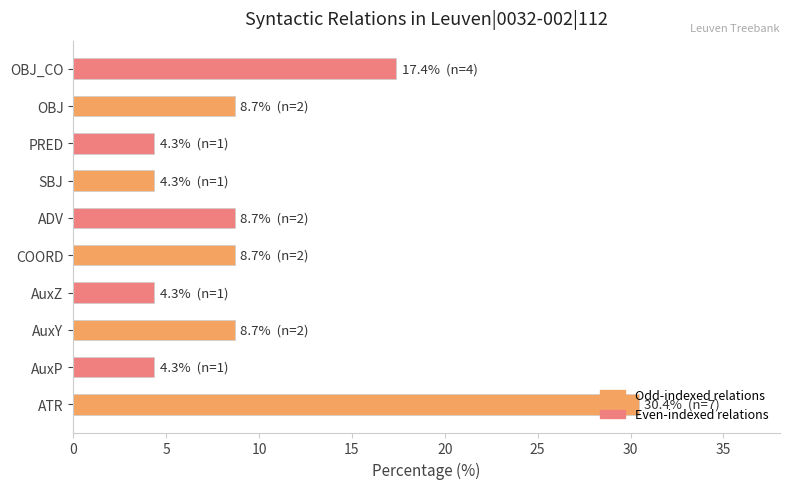

What is the sum of the values at PRED and OBJ?

13.0